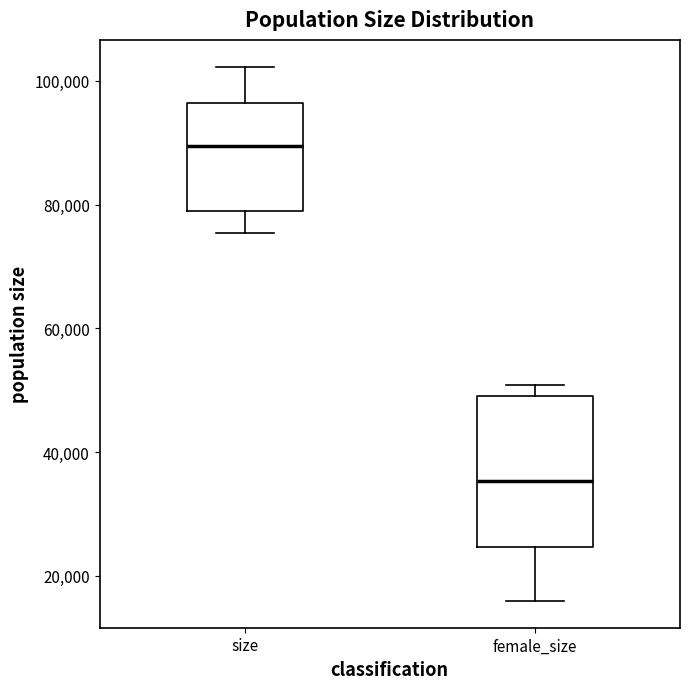

Which box is the tallest, from its lower edge to its upper edge?

female_size